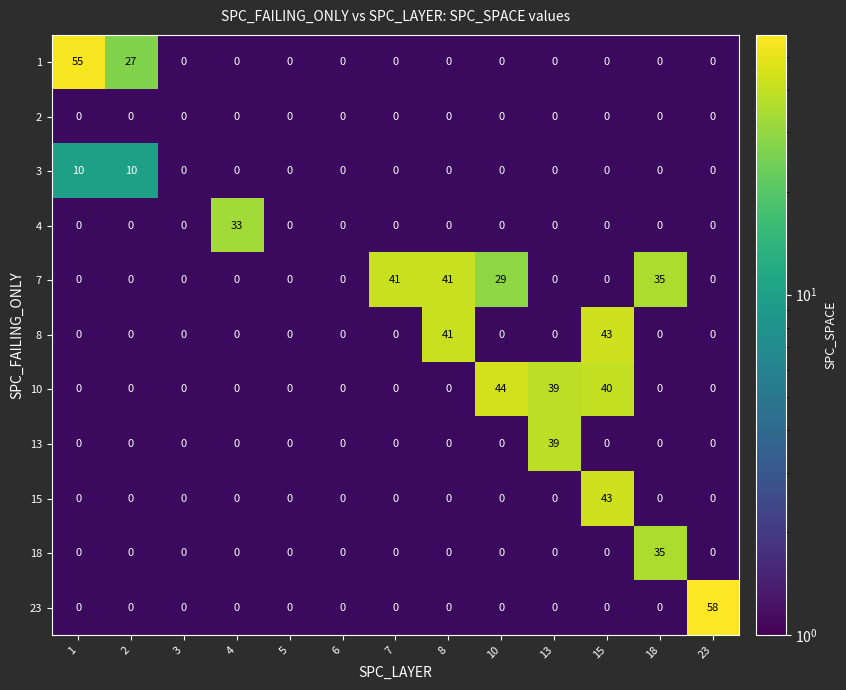

Is it true that 10 equals 0 at 7?

True